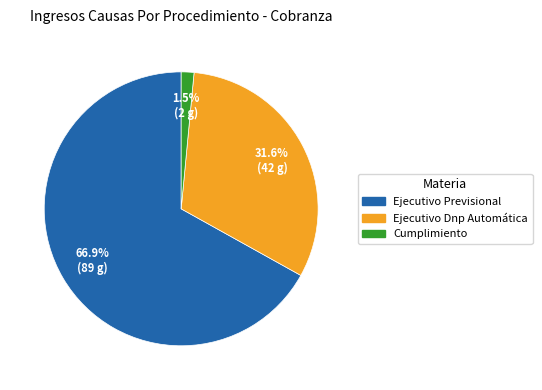

How many slices are in this pie chart?

3